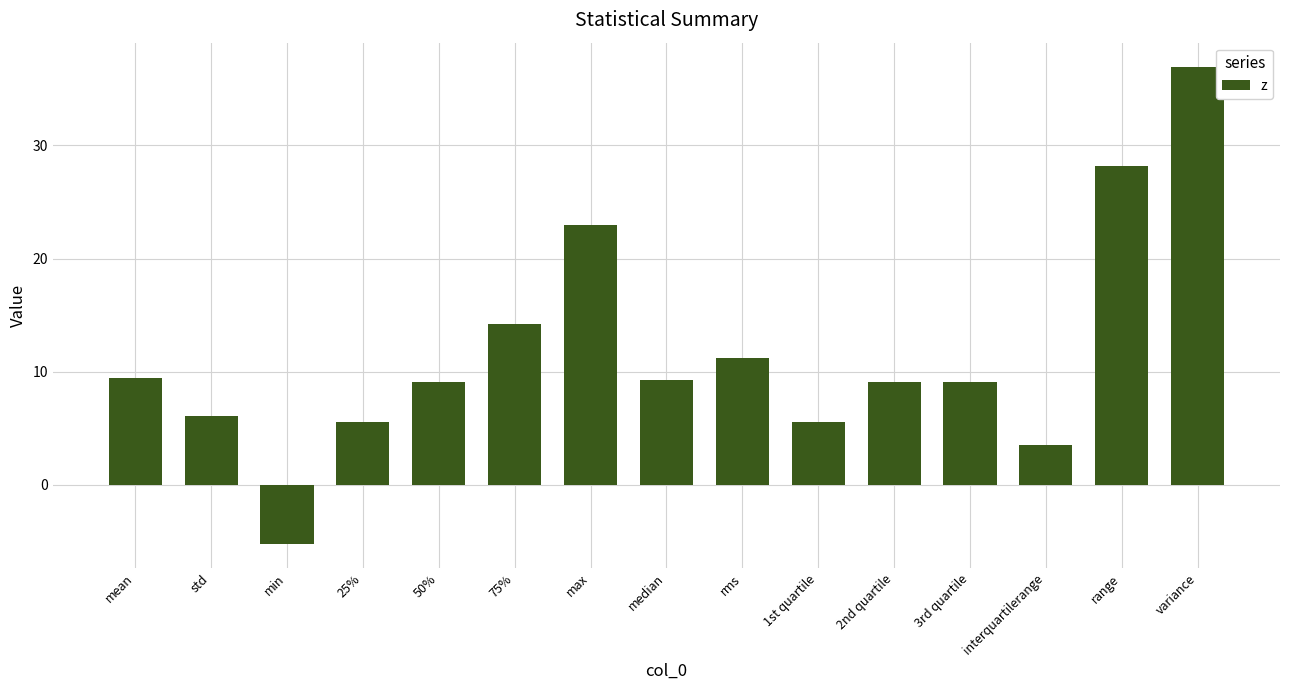

What is the ratio of the value at 75% to the value at max?

0.6